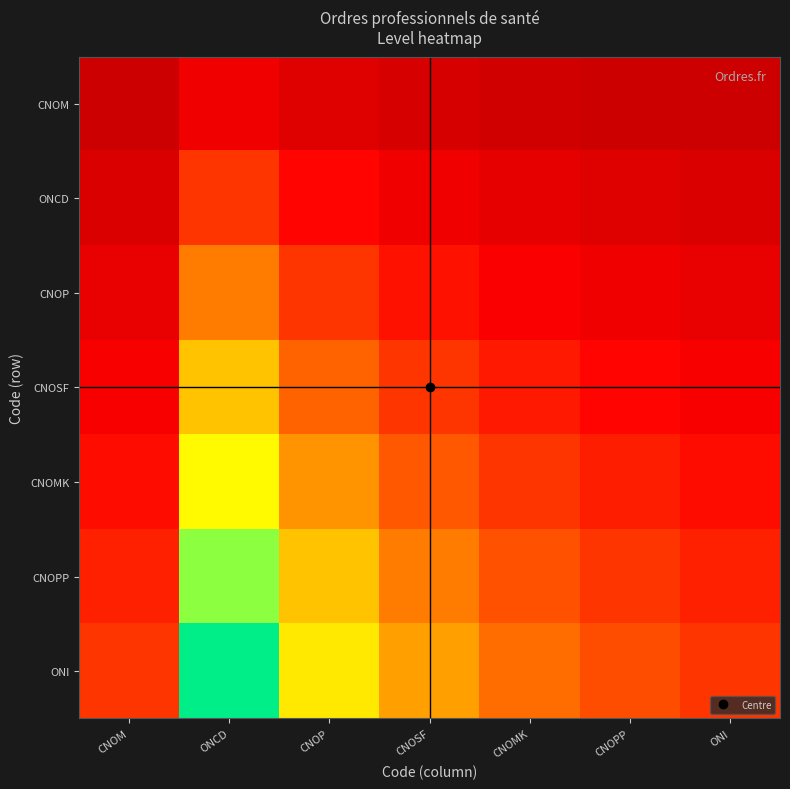

At which category is the sum across all series the highest?

ONCD